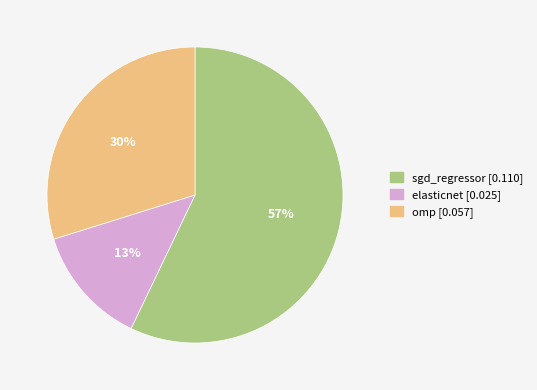

Does sgd_regressor represent more than half of the total?

Yes